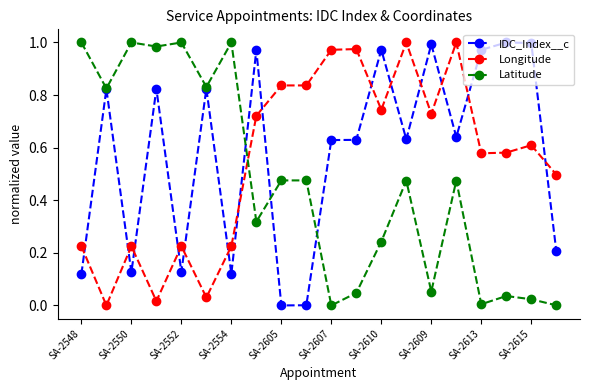

How many times do Longitude and IDC_Index__c cross each other?

14